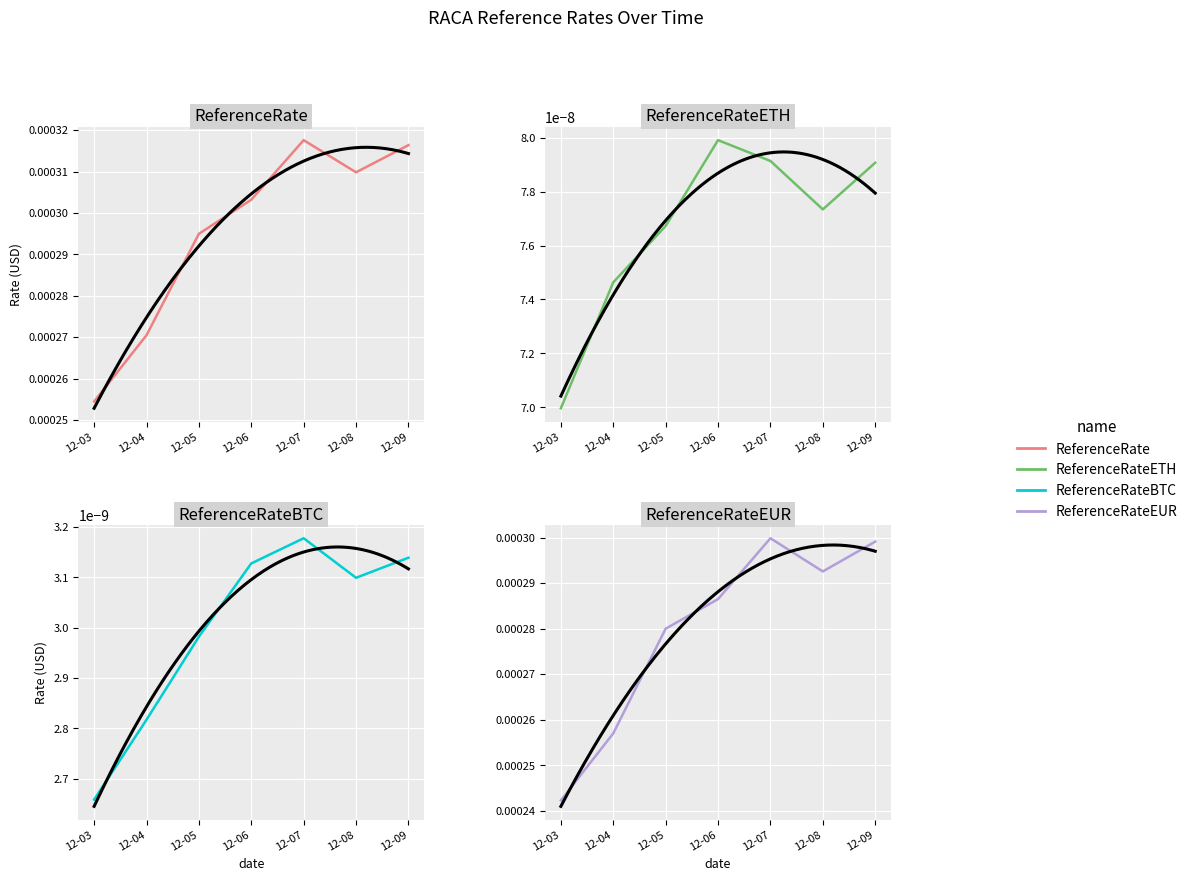

At 12-03, list the series in order from largest to smallest.

ReferenceRate, ReferenceRateEUR, ReferenceRateETH, ReferenceRateBTC